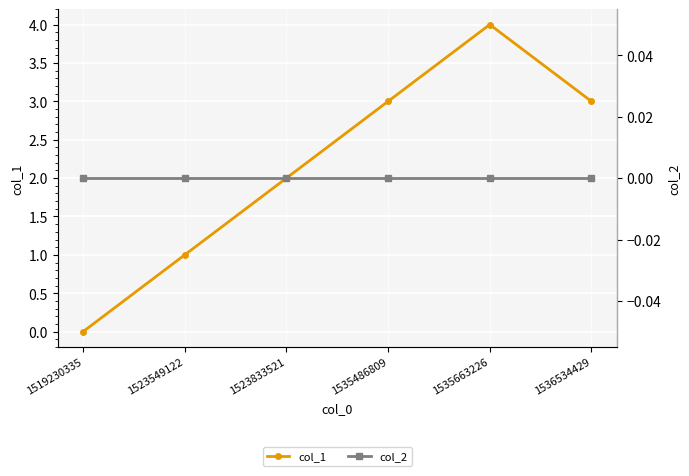

Reading left to right, transcribe all the data shown in this chart.

col_1: 0	1	2	3	4	3
col_2: 0	0	0	0	0	0